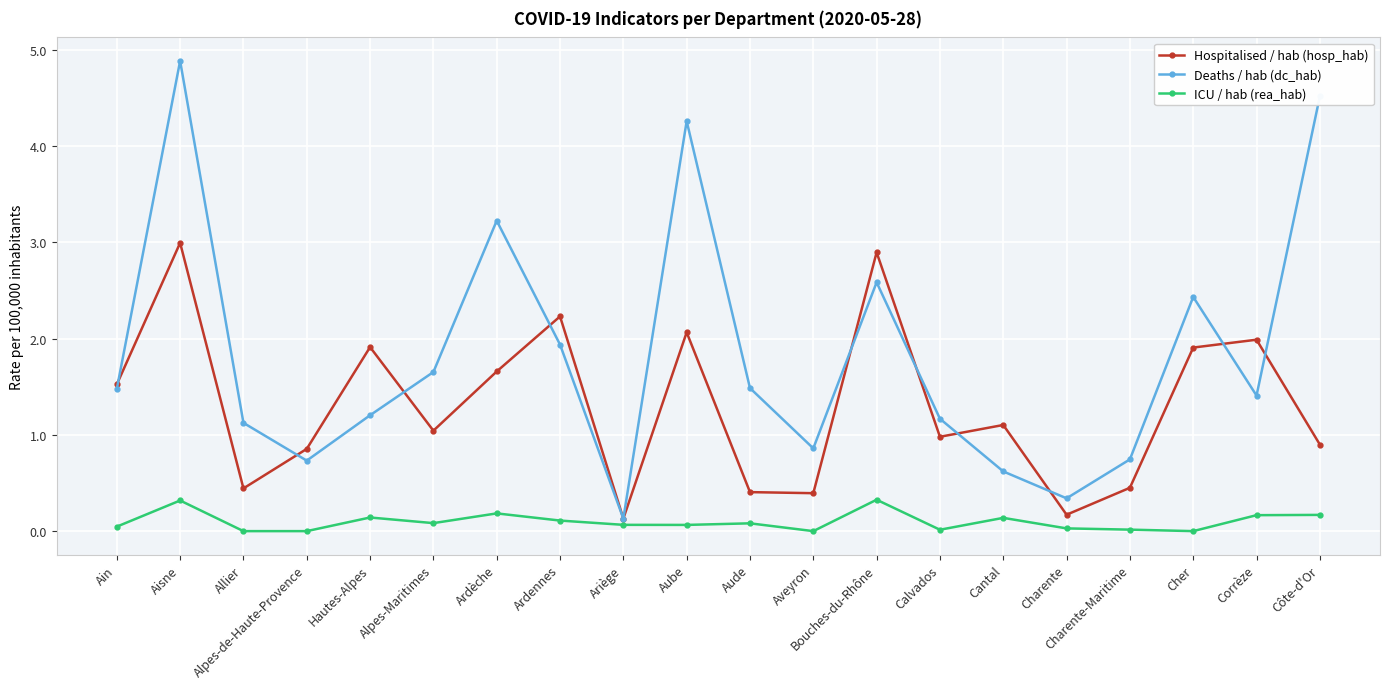

What is the spread (max minus min) of values at Hautes-Alpes?

1.8